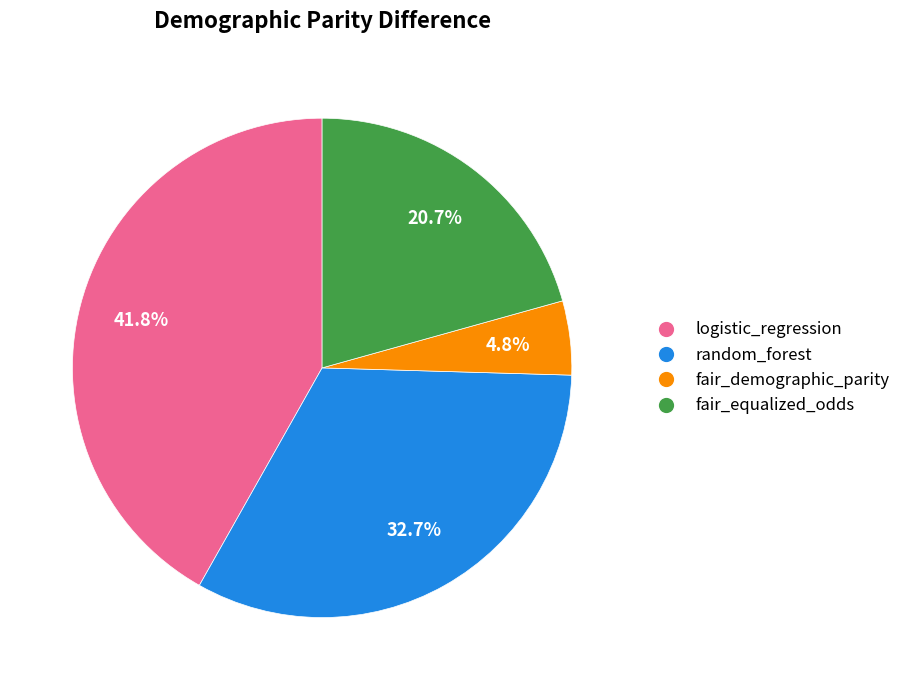

To the nearest percent, what percentage of the pie is random_forest?

33%